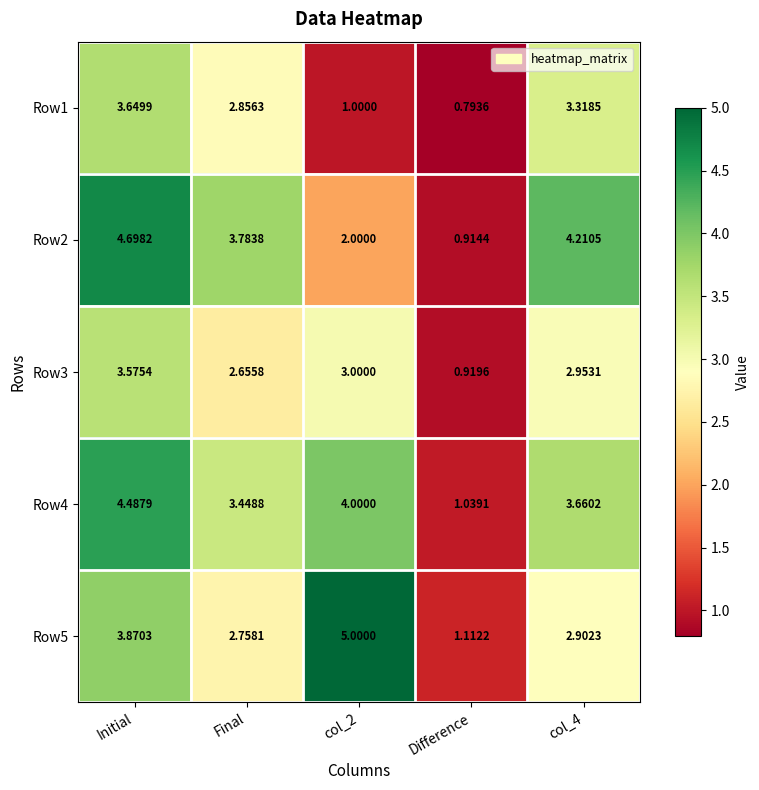

Which label corresponds to the smallest value in the chart?

Difference